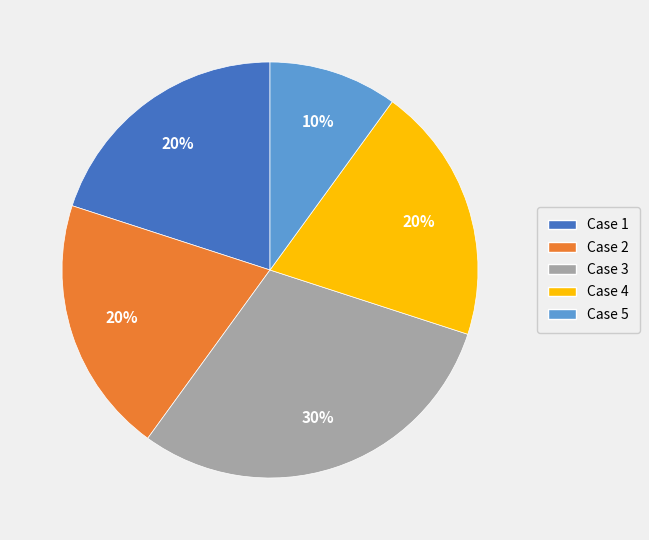

True or false: Case 2 accounts for 30% of the total.

False